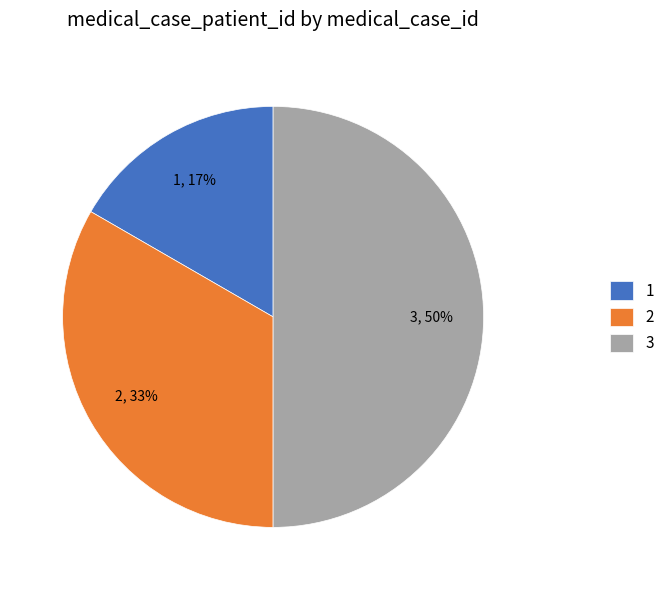

To the nearest percent, what portion does 3 represent?

50%